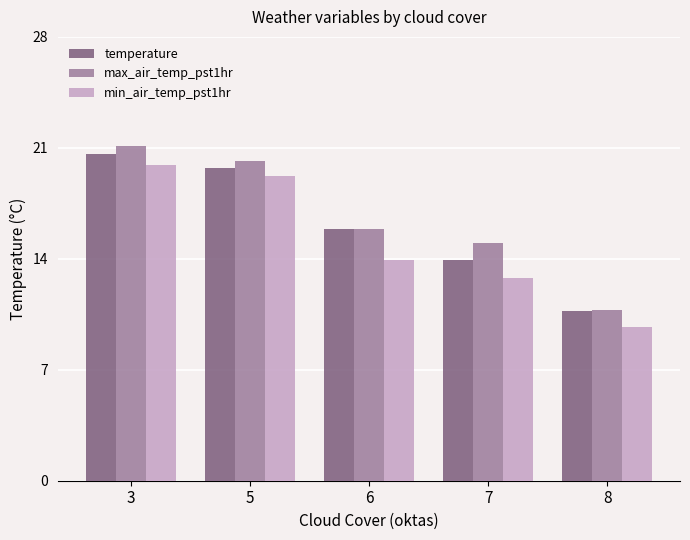

What are all the series names shown in the legend?

temperature, max_air_temp_pst1hr, min_air_temp_pst1hr